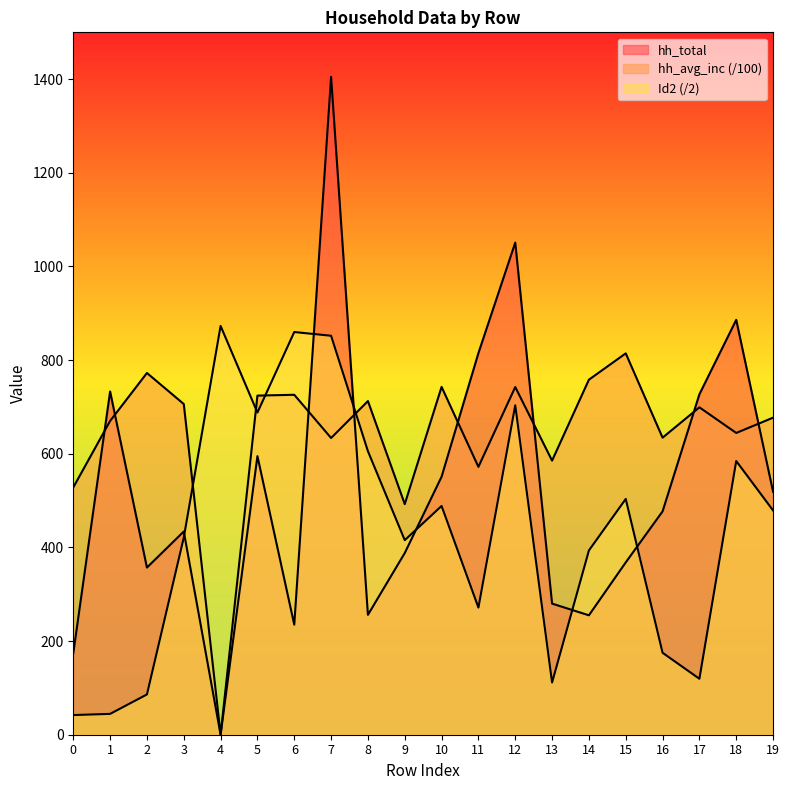

Is the value of Id2 at 17 greater than the value of hh_total at 3?

No